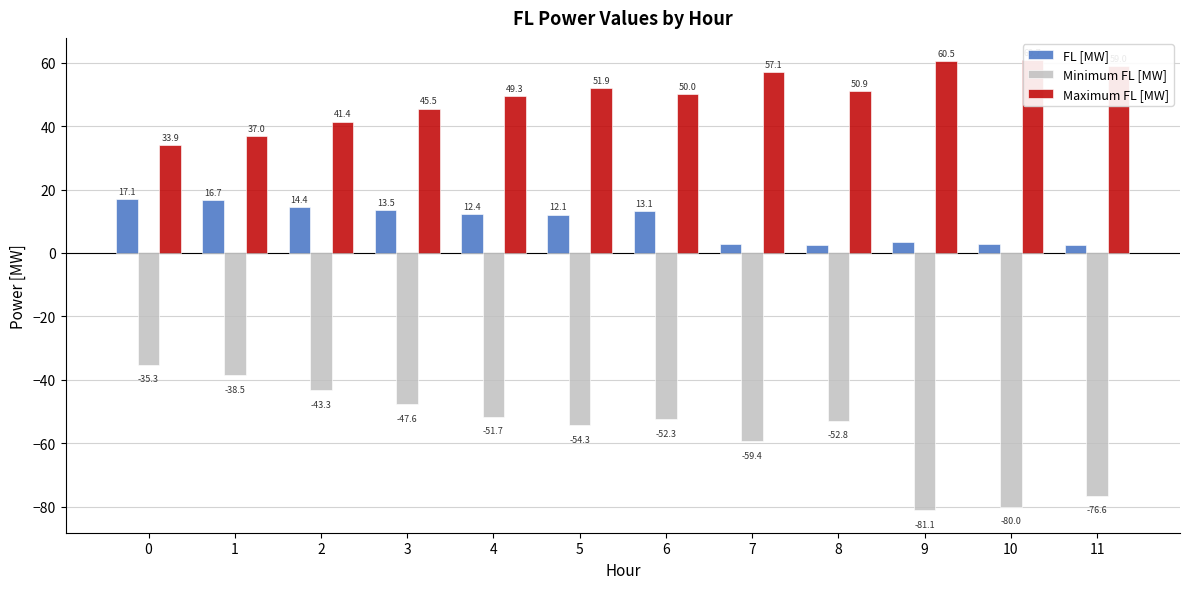

How many data points in Maximum FL [MW] are above 50?

6